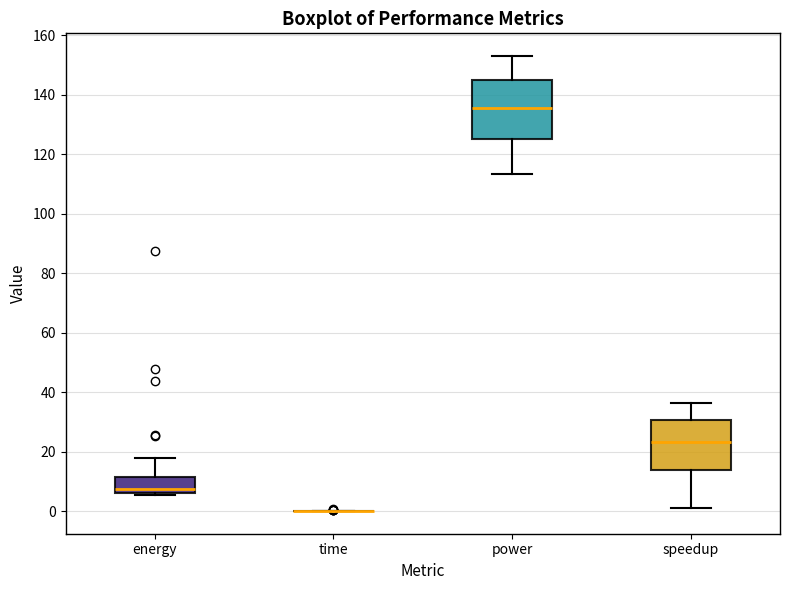

Where does the upper whisker of the box for power end on the y-axis? The values are not printed on the chart, so give them approximately, as read against the axis.

154